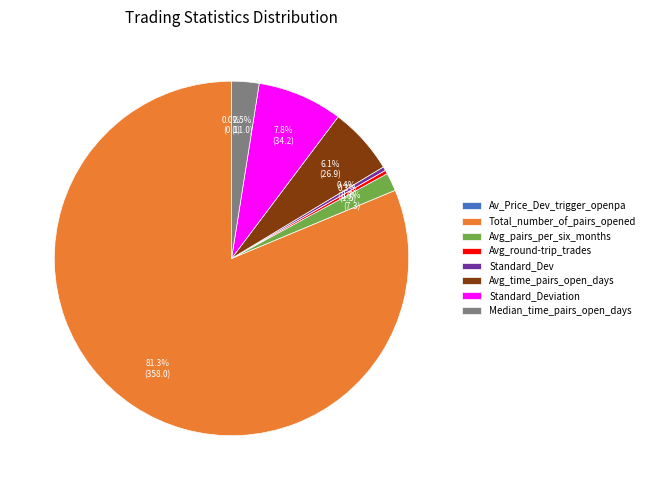

Combined, do Standard_Dev and Avg_pairs_per_six_months account for over 50%?

No